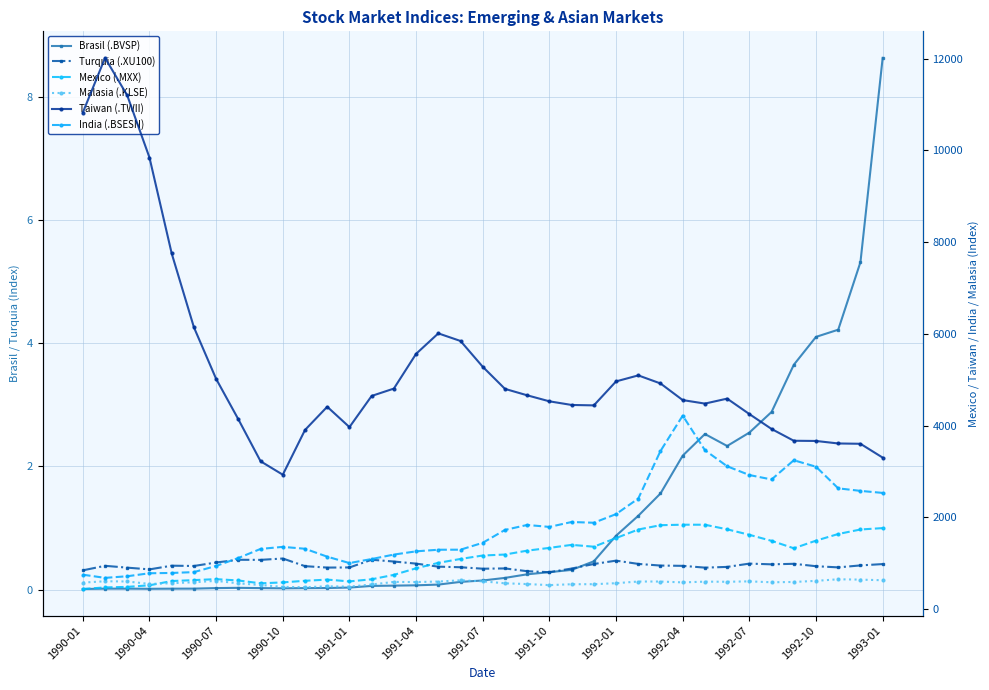

How many interior local peaks does the Mexico (.MXX) series have?

4